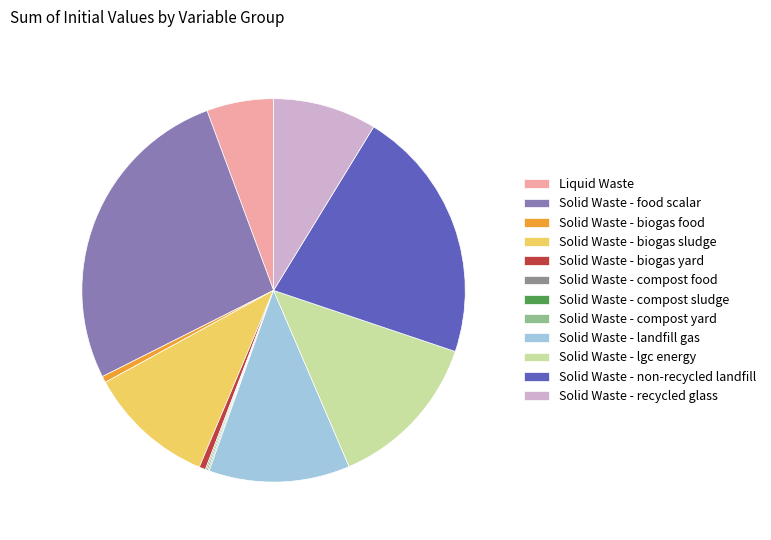

True or false: Solid Waste - biogas food accounts for 1% of the total.

True